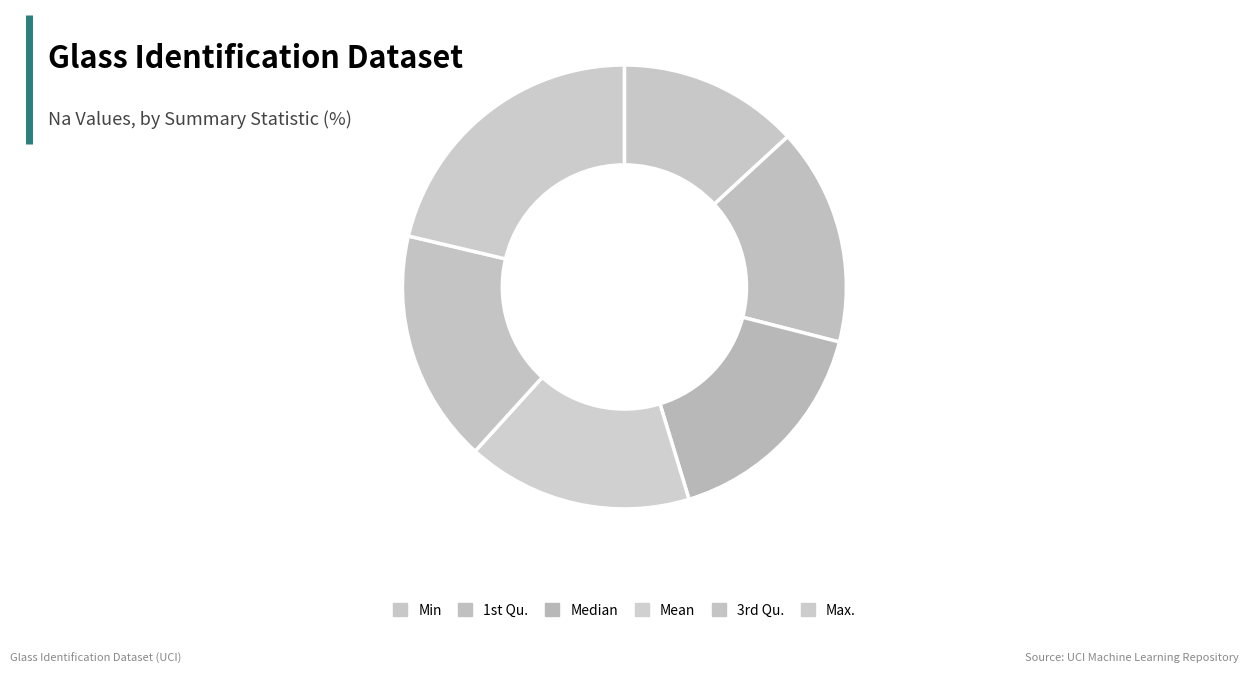

How many slices are in this pie chart?

6